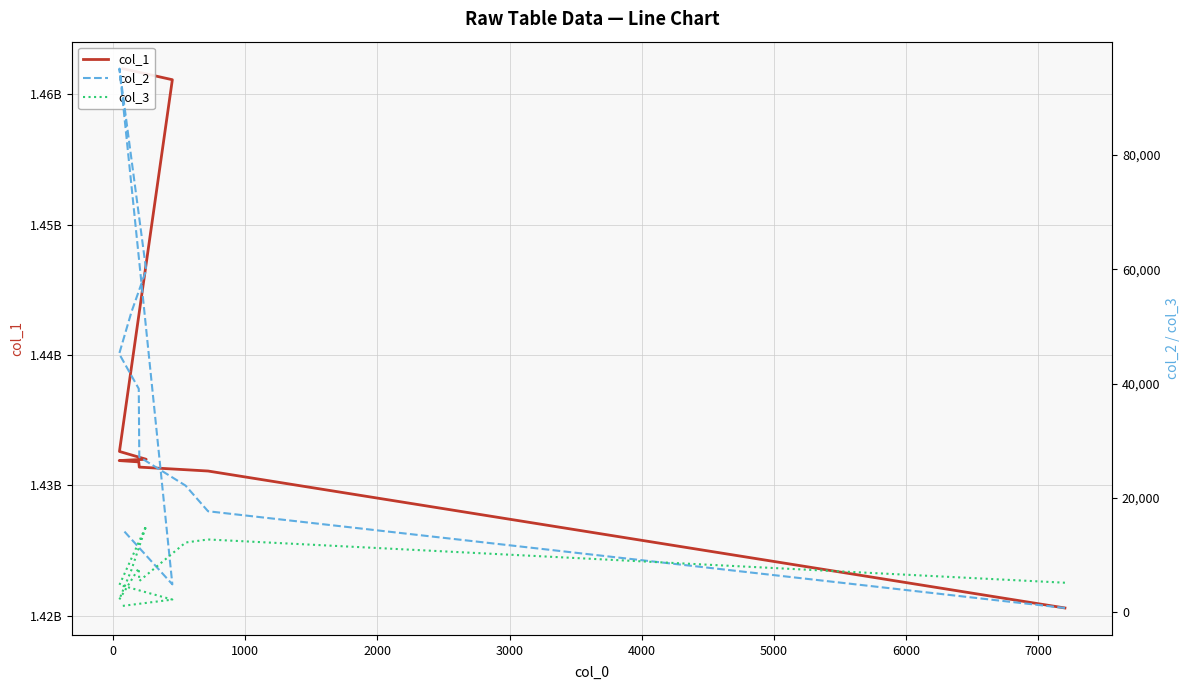

The col_2 series shows 1014.4 at −1000. True or false?

False